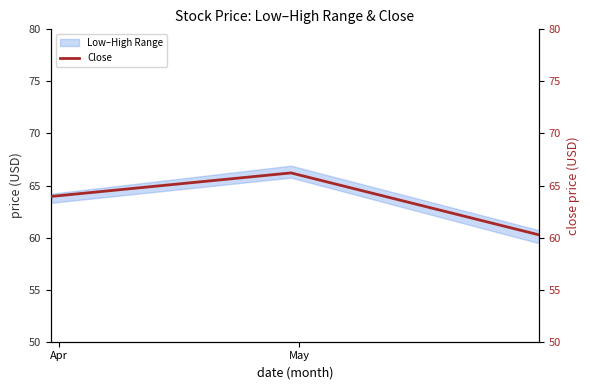

What is the difference between the maximum and minimum values?

6.0